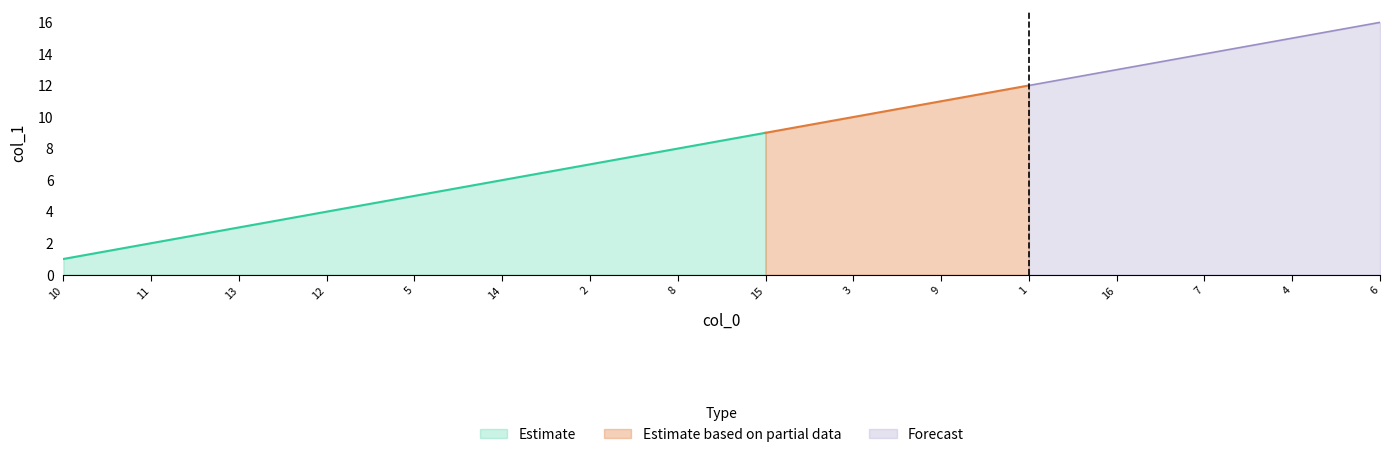

What is the smallest value displayed?

1